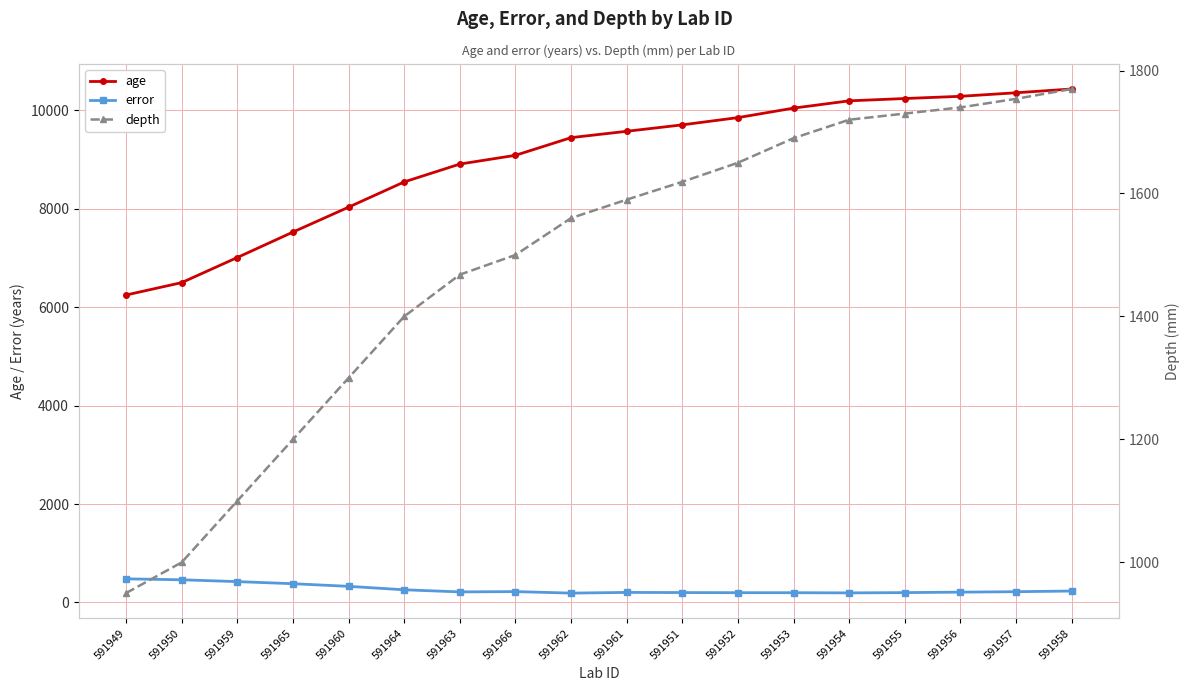

At which label does error reach its minimum?

591962